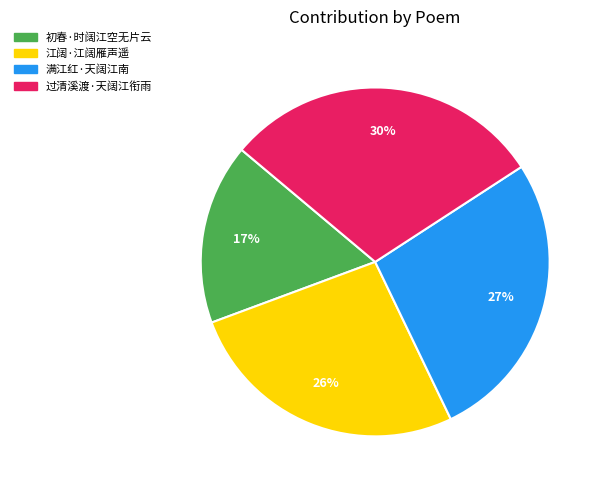

What is the largest slice in the pie chart?

过清溪渡·天阔江衔雨